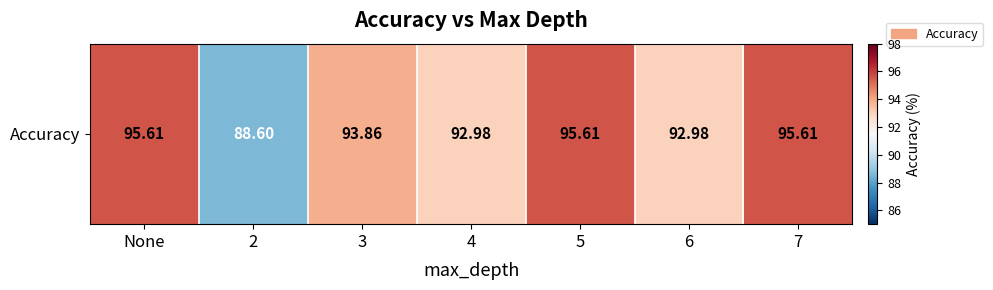

Reading left to right, extract all data points from this chart.

None=95.6	2=88.6	3=93.9	4=93.0	5=95.6	6=93.0	7=95.6